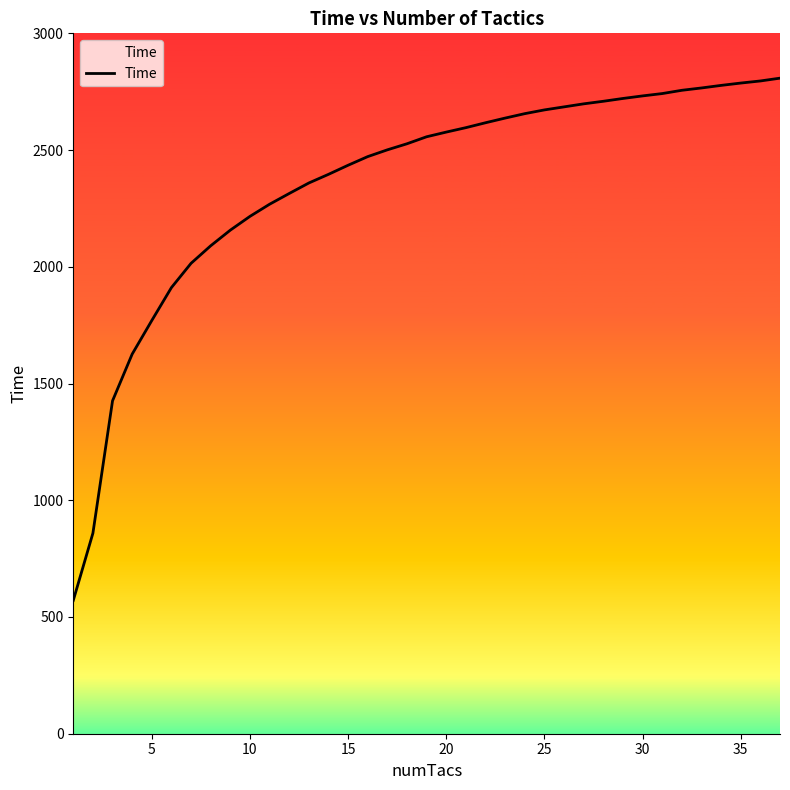

What is the difference between the maximum and minimum values?

2237